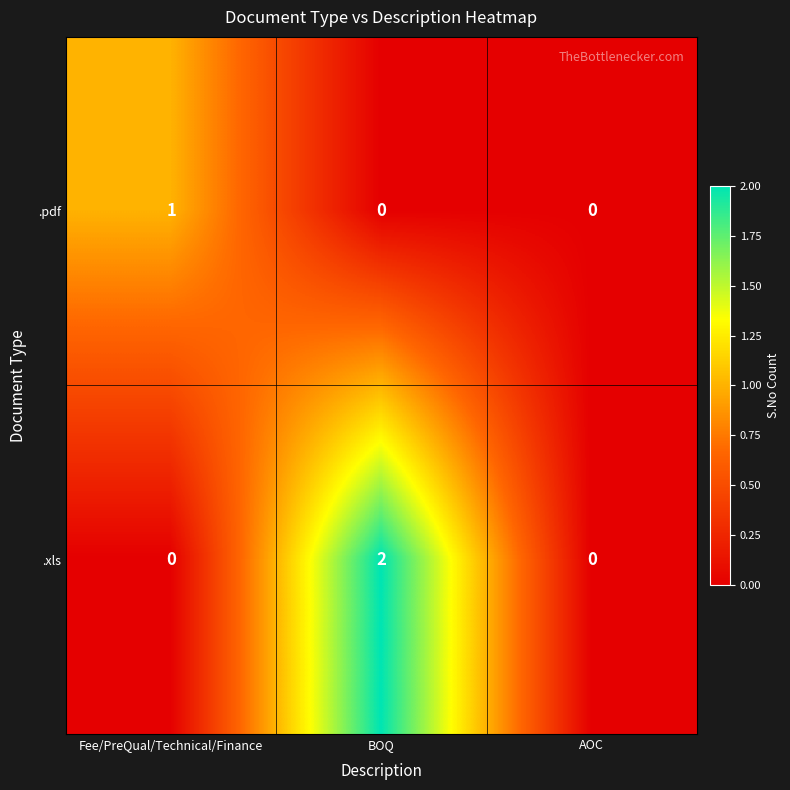

Reading left to right, list all the values displayed in this chart.

.pdf: 1	0	0
.xls: 0	2	0